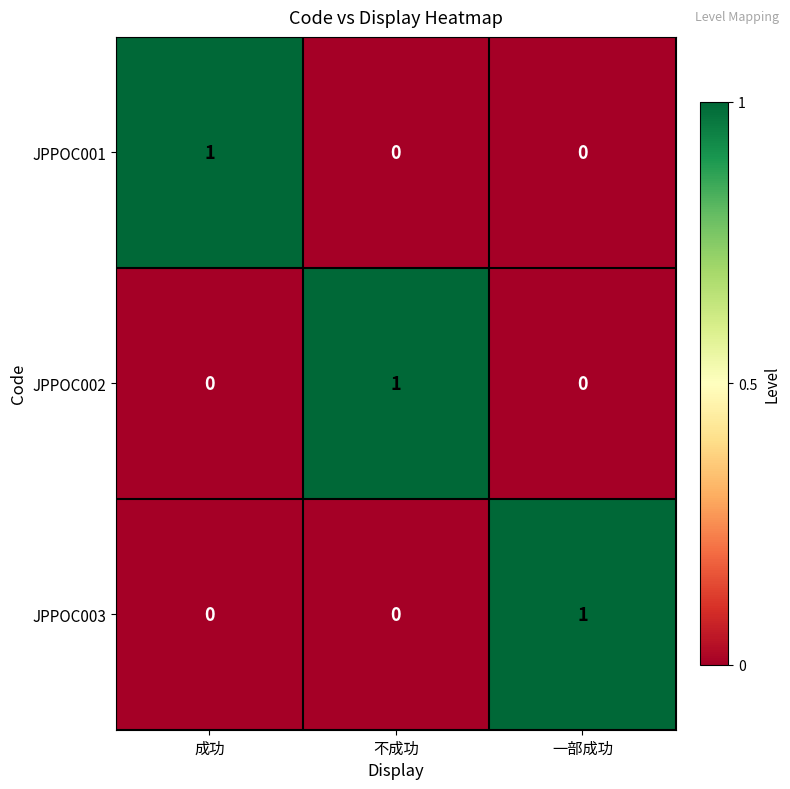

Reading left to right, transcribe all the data shown in this chart.

JPPOC001: 1	0	0
JPPOC002: 0	1	0
JPPOC003: 0	0	1